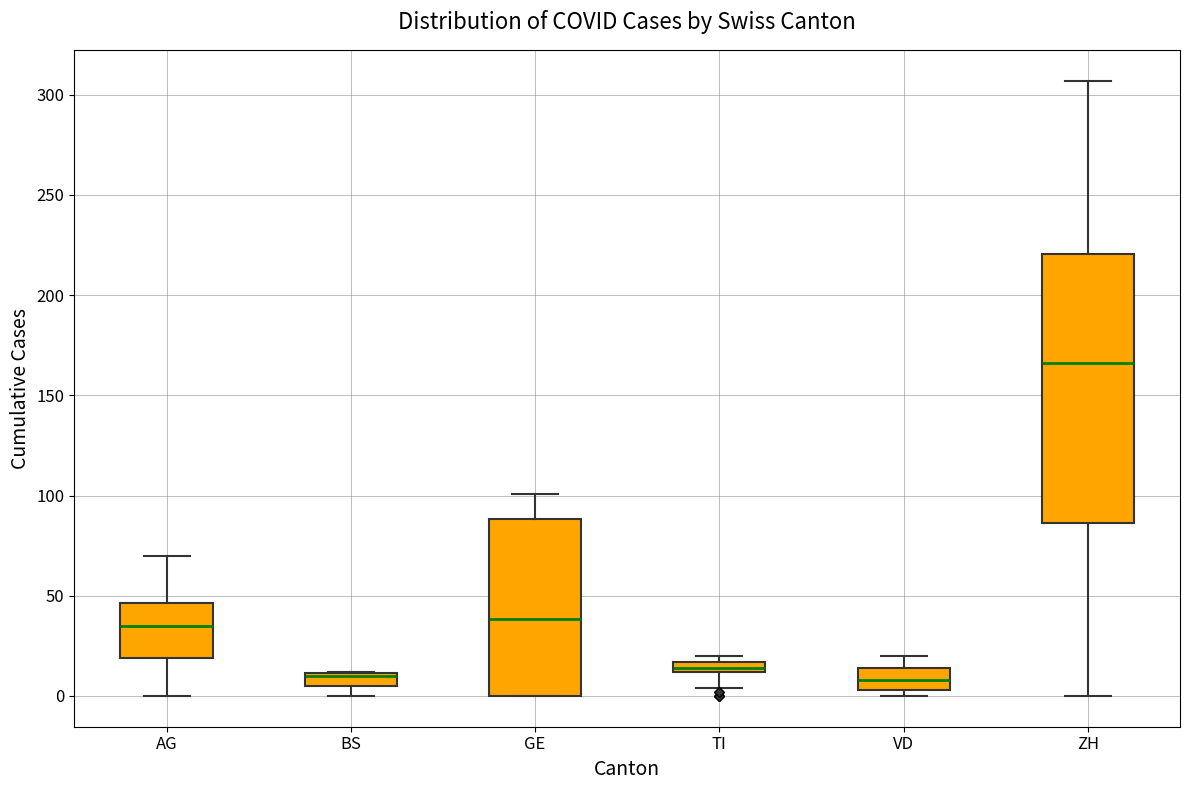

Where is the lower edge of the box for TI on the y-axis? The values are not printed on the chart, so give them approximately, as read against the axis.

10